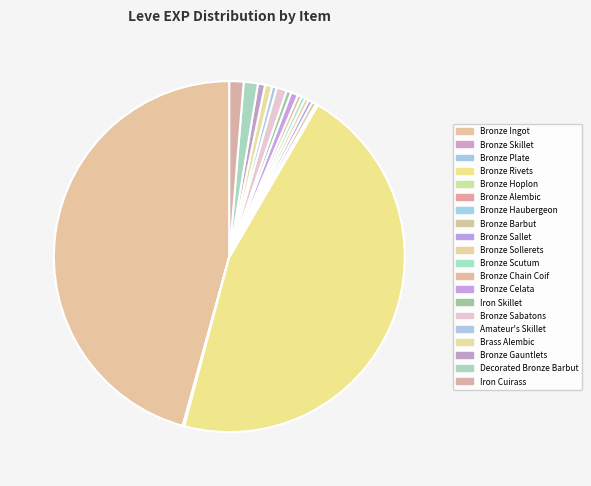

The Bronze Hoplon slice represents 0% of the pie. True or false?

True